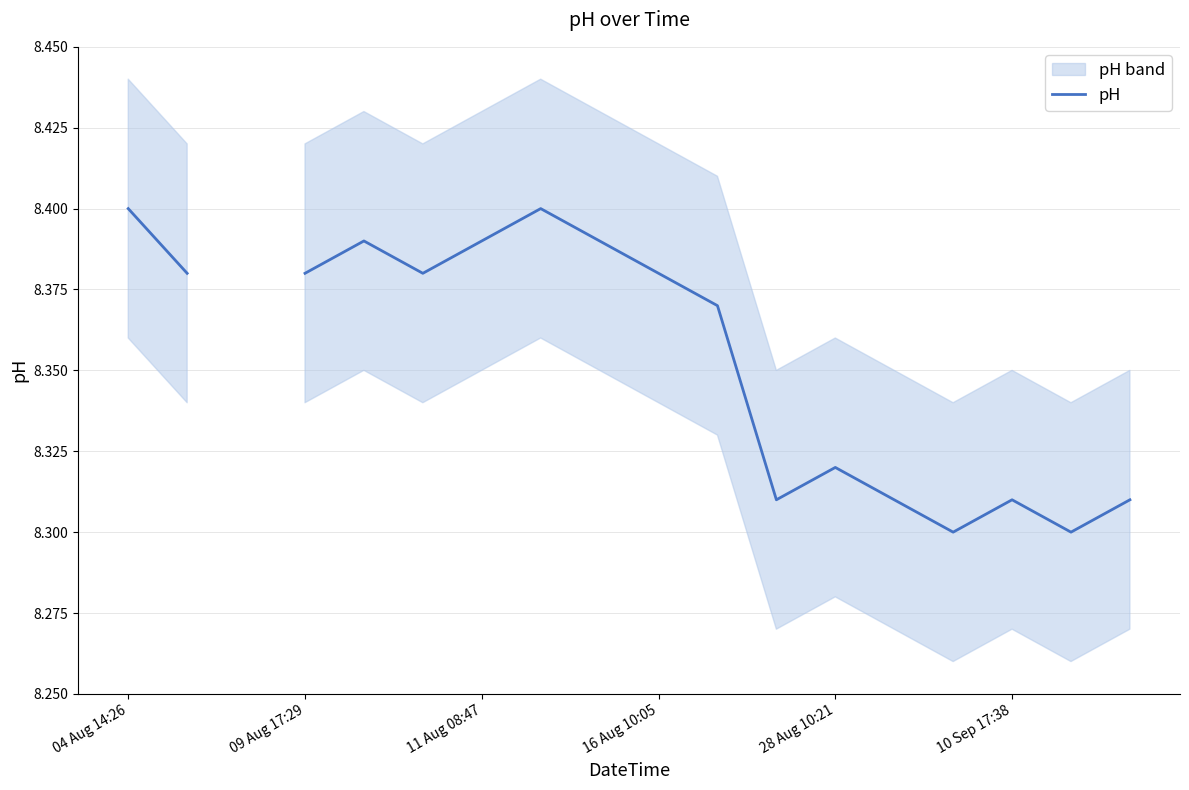

What position from the right is 11?

7